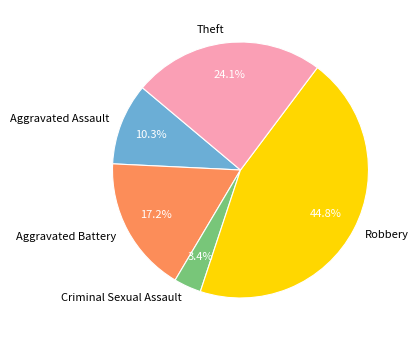

Does Robbery account for over 50% of the chart?

No